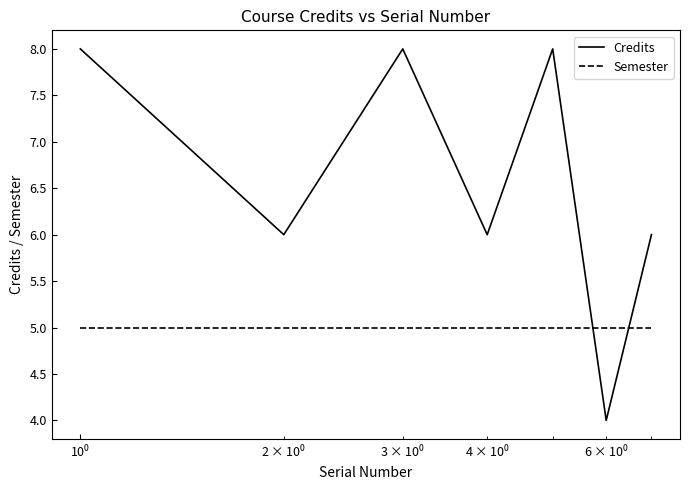

What is the sum of all Credits values?

46